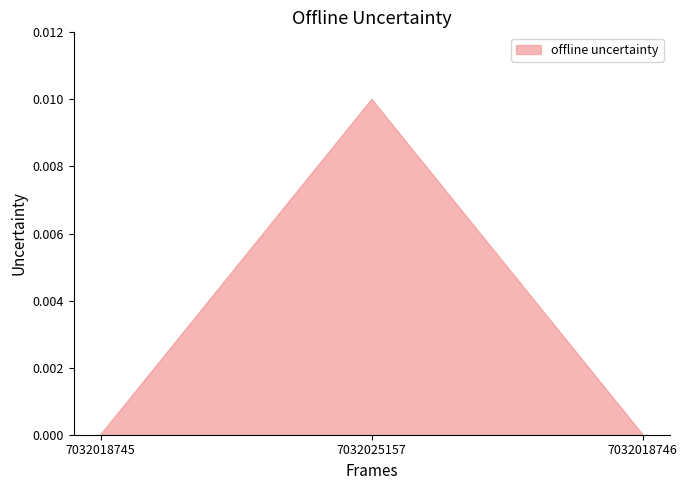

True or false: the data shows 0.0 at 7032018745.

True